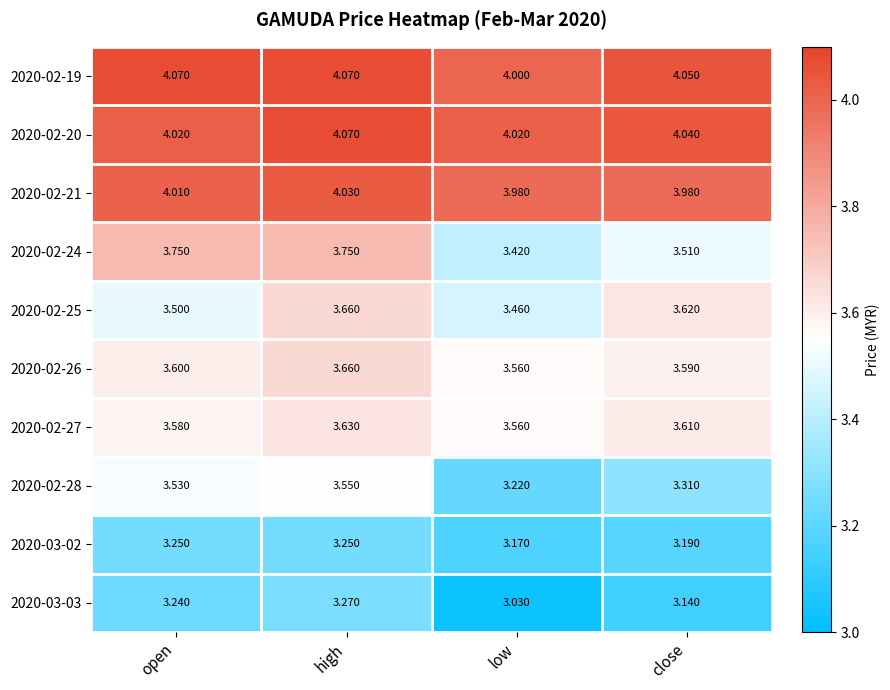

Which category has the lowest value across all series?

low